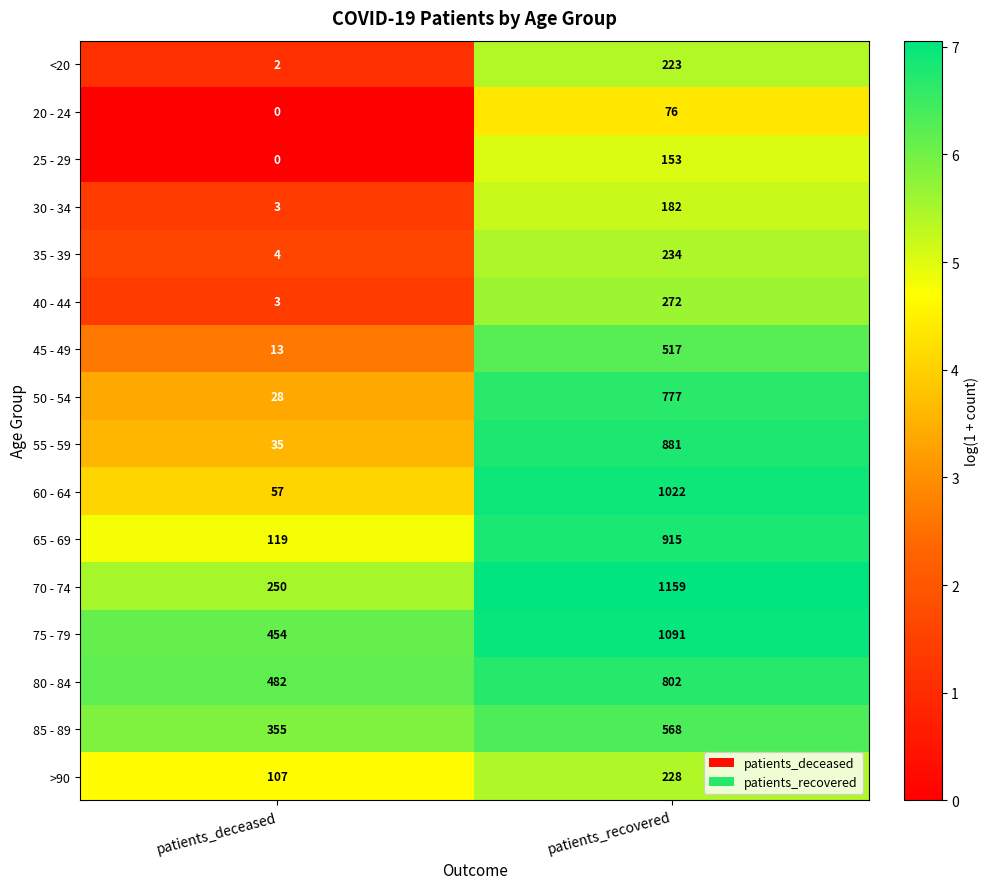

Is it true that 45 - 49 equals 13 at patients_deceased?

True